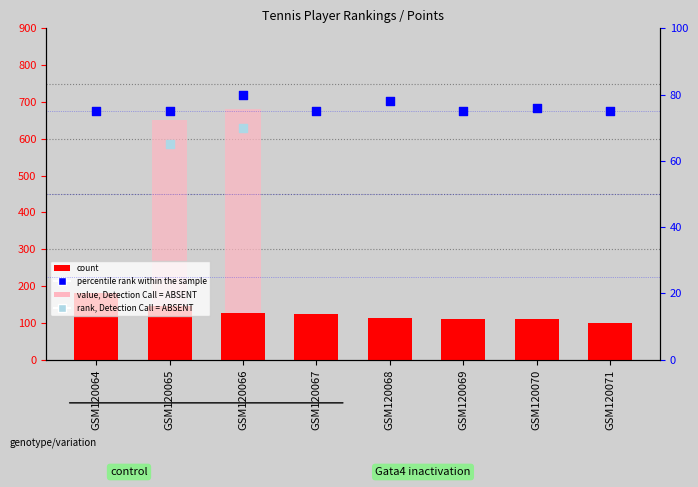

Is the value of percentile rank within the sample at GSM120068 greater than the value of count at GSM120068?

No